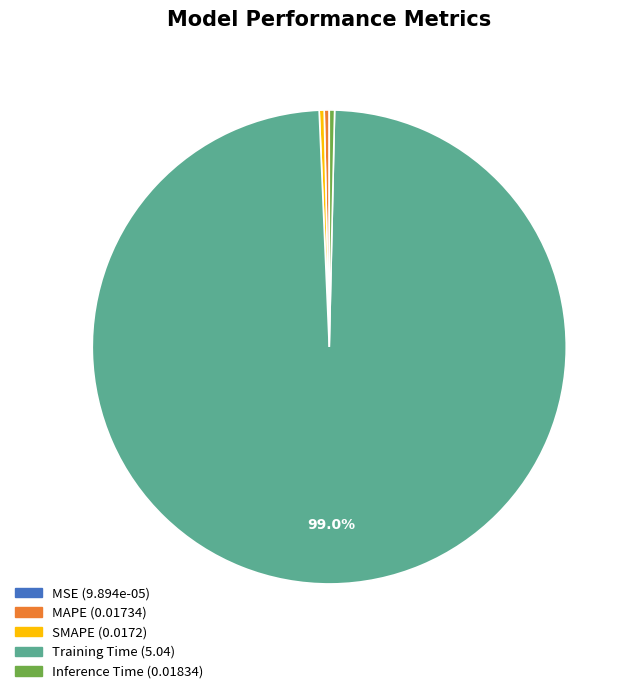

Which category accounts for the majority?

Training Time